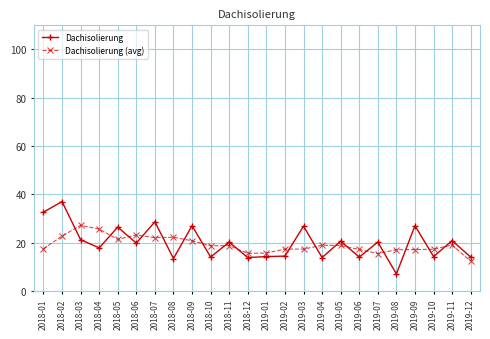

Between 2018-11 and 2019-08, which series saw the biggest shift?

Dachisolierung